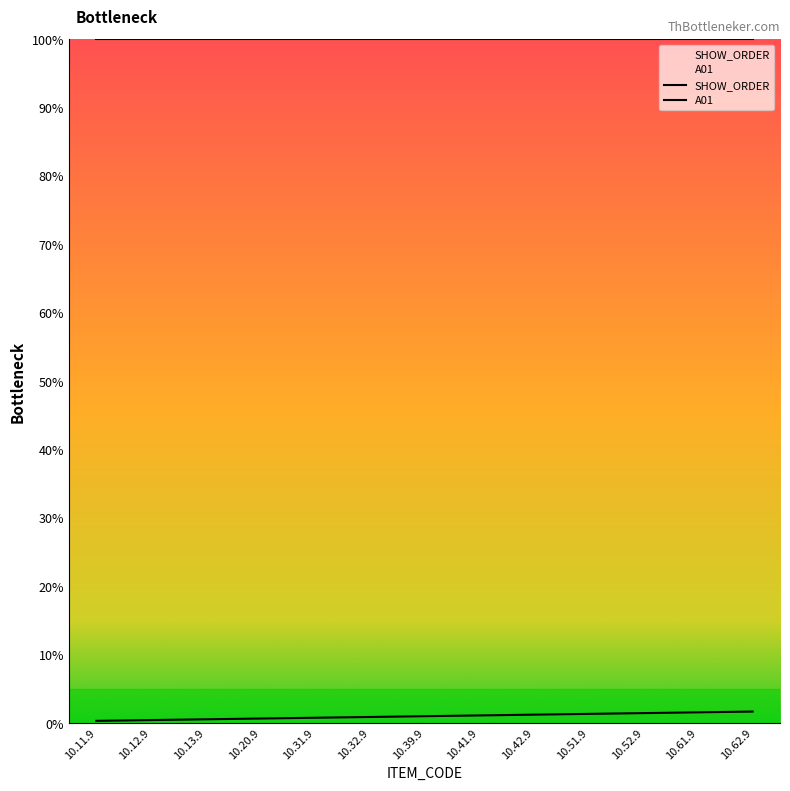

What is the sum of the values at 10.12.9 and 10.52.9?

1.9